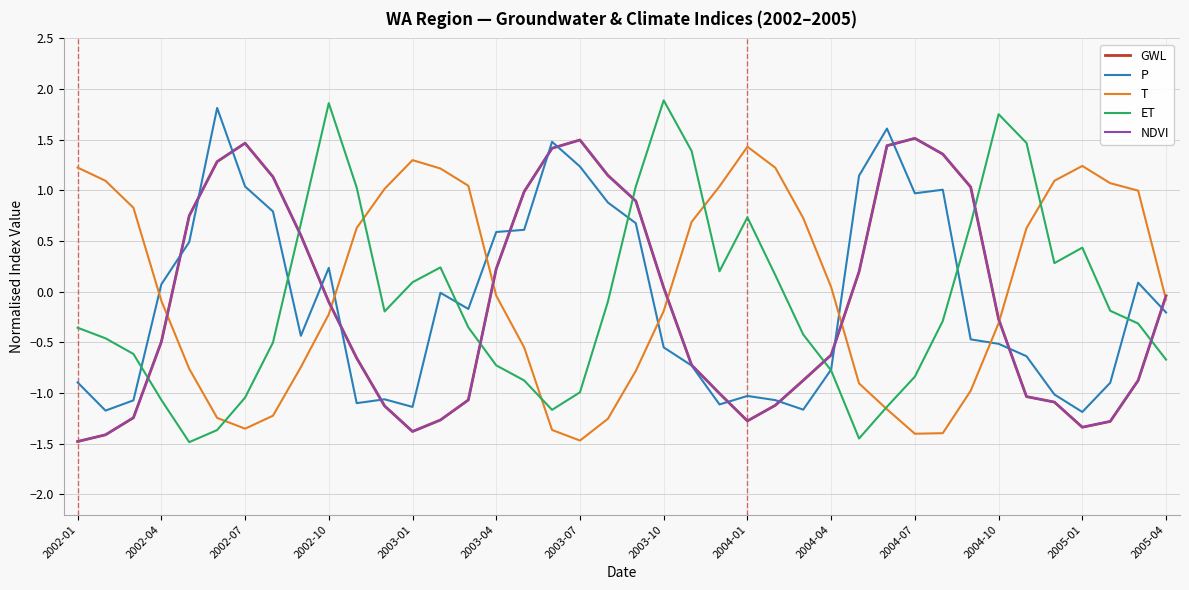

How many interior local valleys does the GWL series have?

3